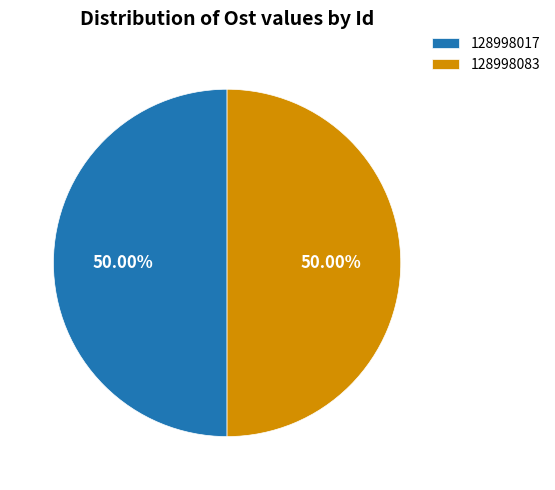

To the nearest percent, what is the average slice percentage?

50%